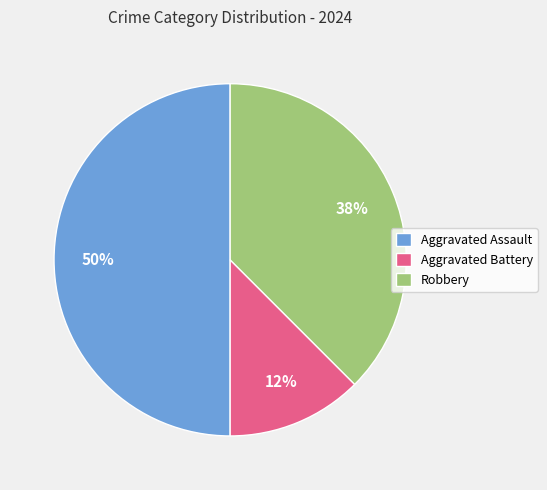

Between Aggravated Battery and Aggravated Assault, which is larger?

Aggravated Assault